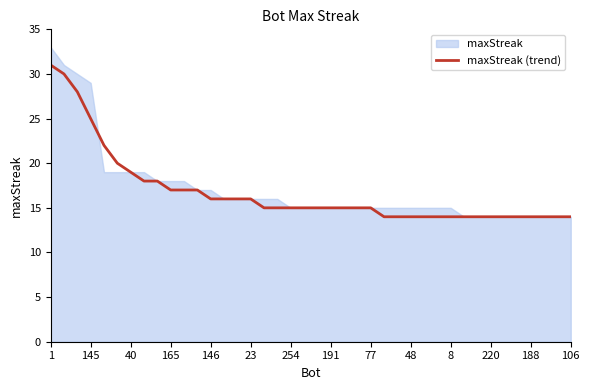

What is the minimum value for maxStreak (trend)?

14